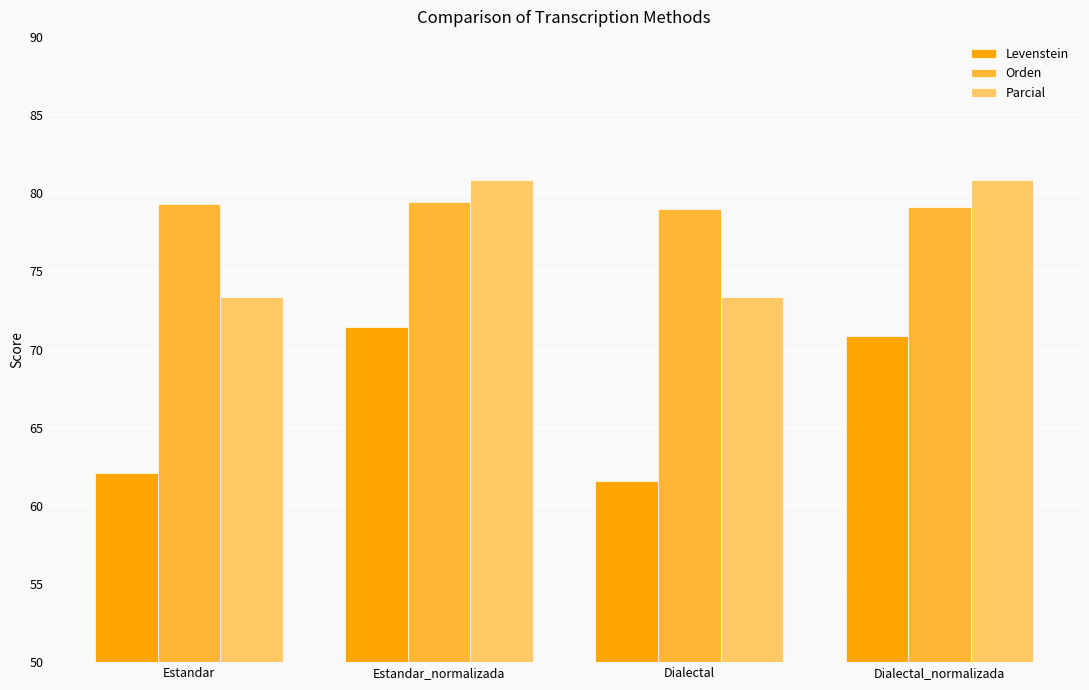

At how many categories does at least one series exceed 69?

4